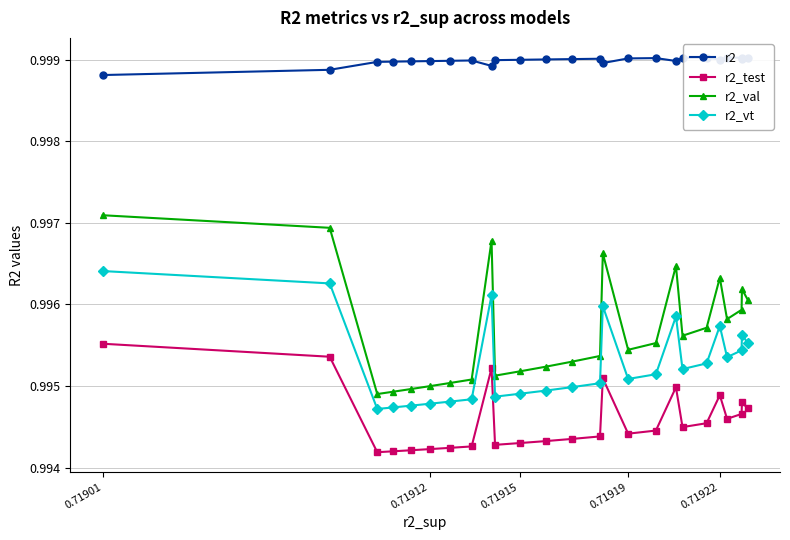

True or false: r2_vt has a value of 1.7 at 0.71912.

False